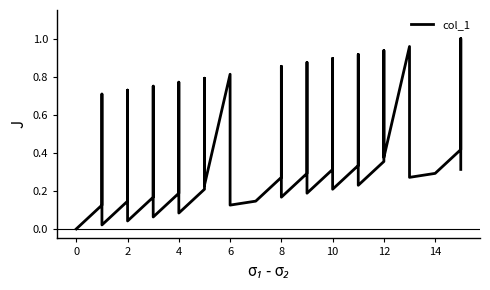

How many points are lower than both their immediate neighbors (excluding endpoints)?

12